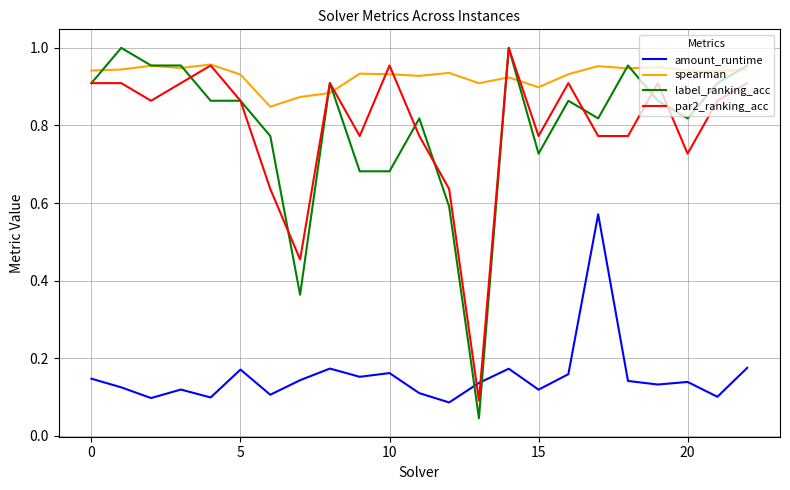

Which series has the largest range (max minus min)?

label_ranking_acc